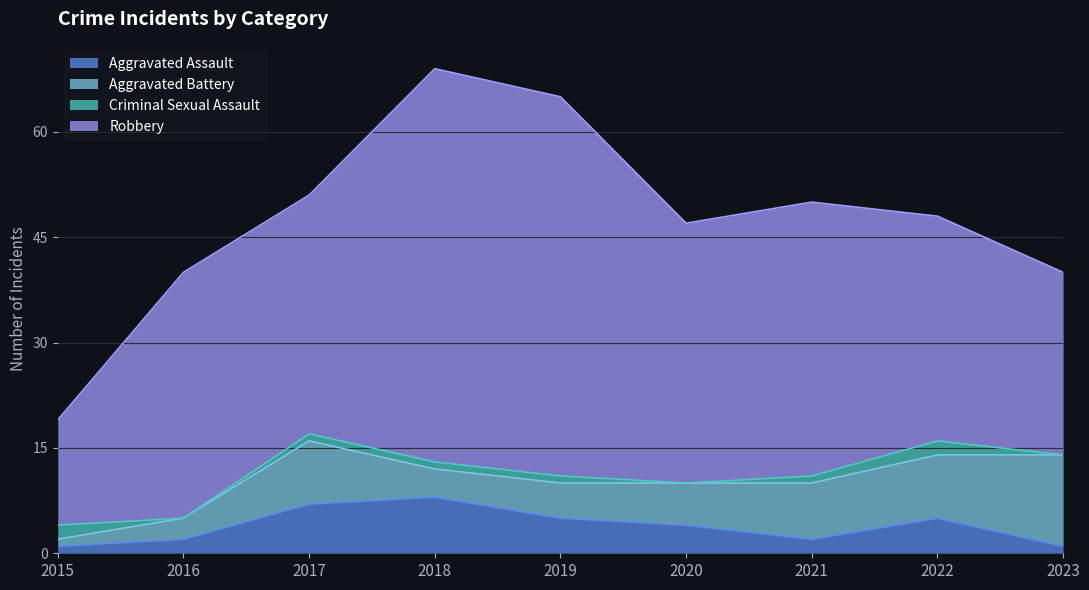

What is the difference between the Aggravated Assault values at 2022 and 2016?

3